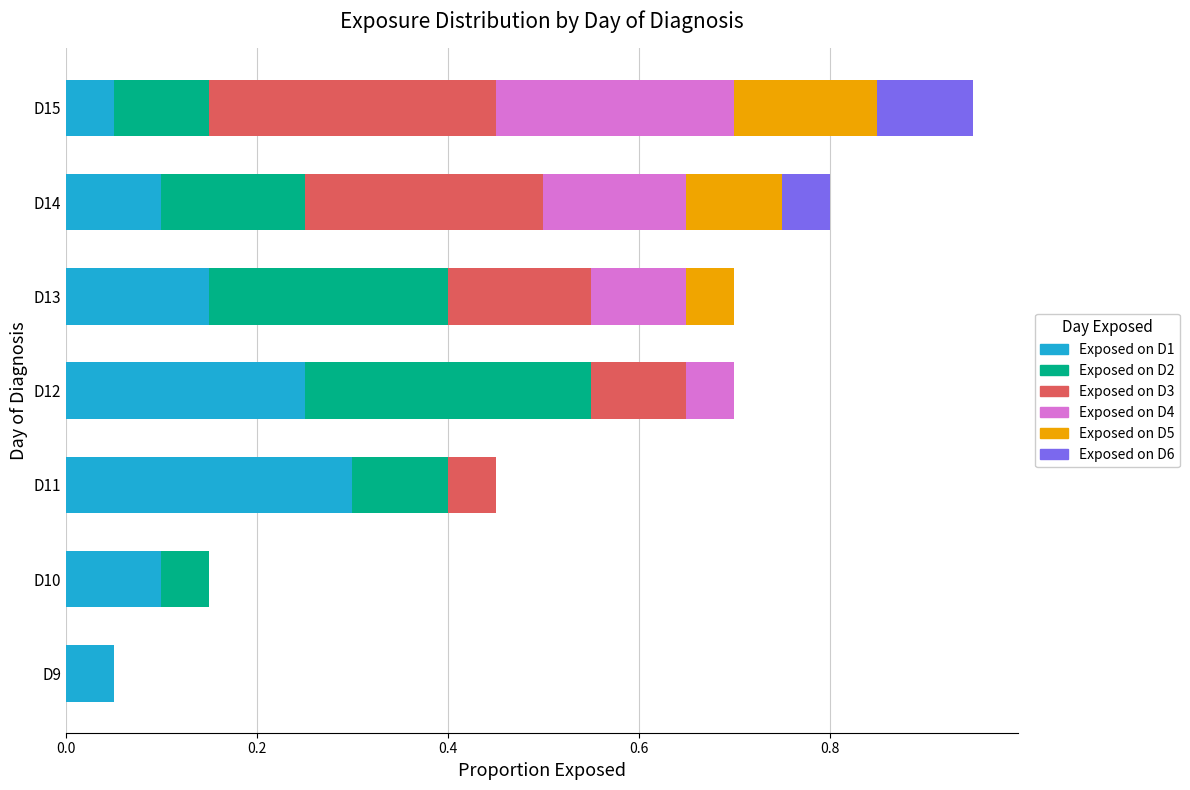

At which category is the sum across all series the highest?

D15